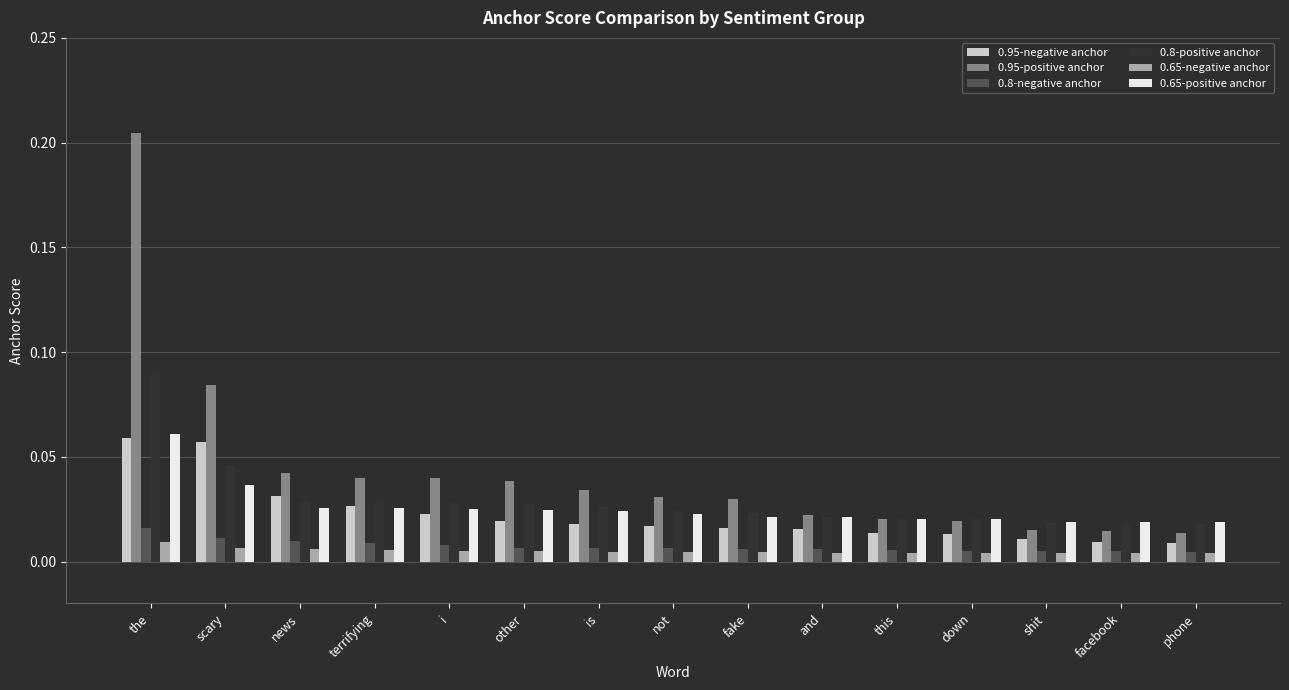

Are the bars grouped side by side (vs. stacked)?

Yes